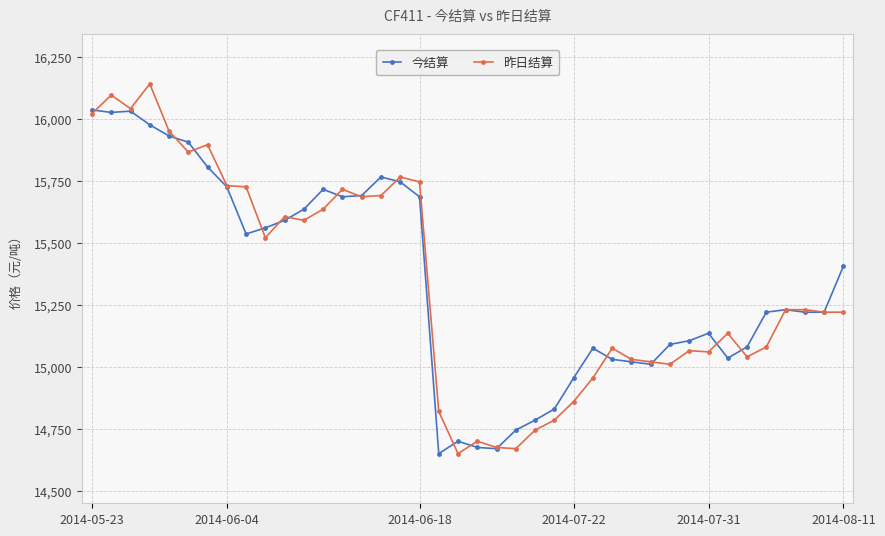

At how many categories does at least one series exceed 15250?

19